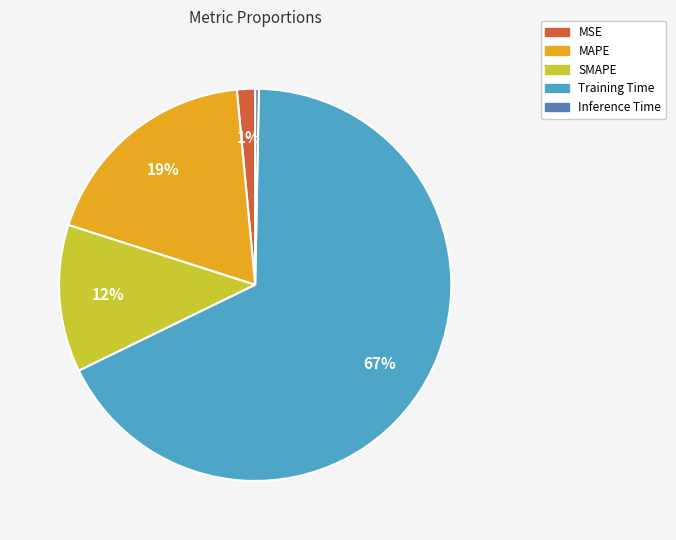

What is the ratio of the value at MSE to the value at MAPE?

0.1